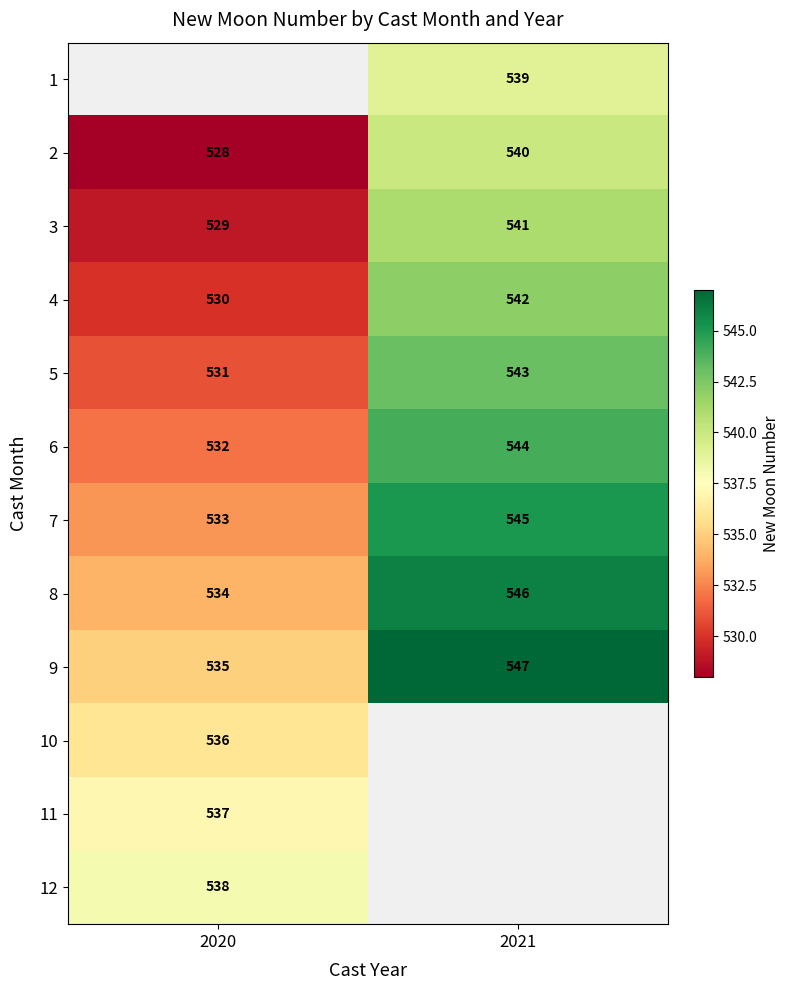

True or false: 11 has a value of 188 at 2020.

False